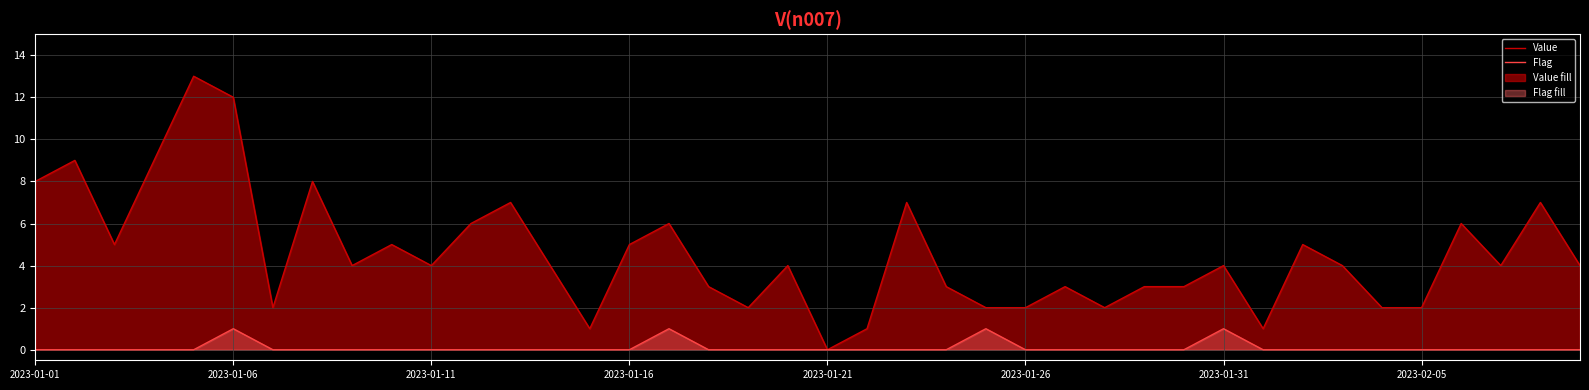

Count the number of categories in the chart.

40